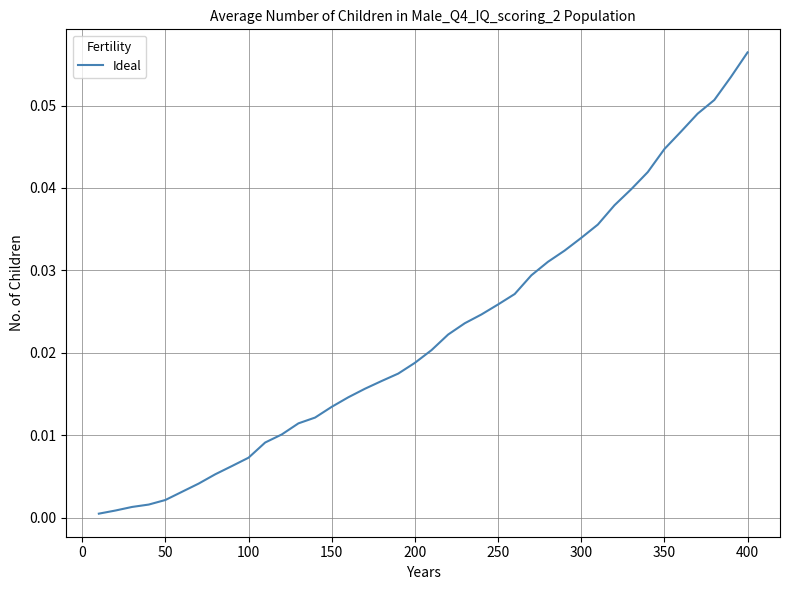

Which label corresponds to the largest value in the chart?

400